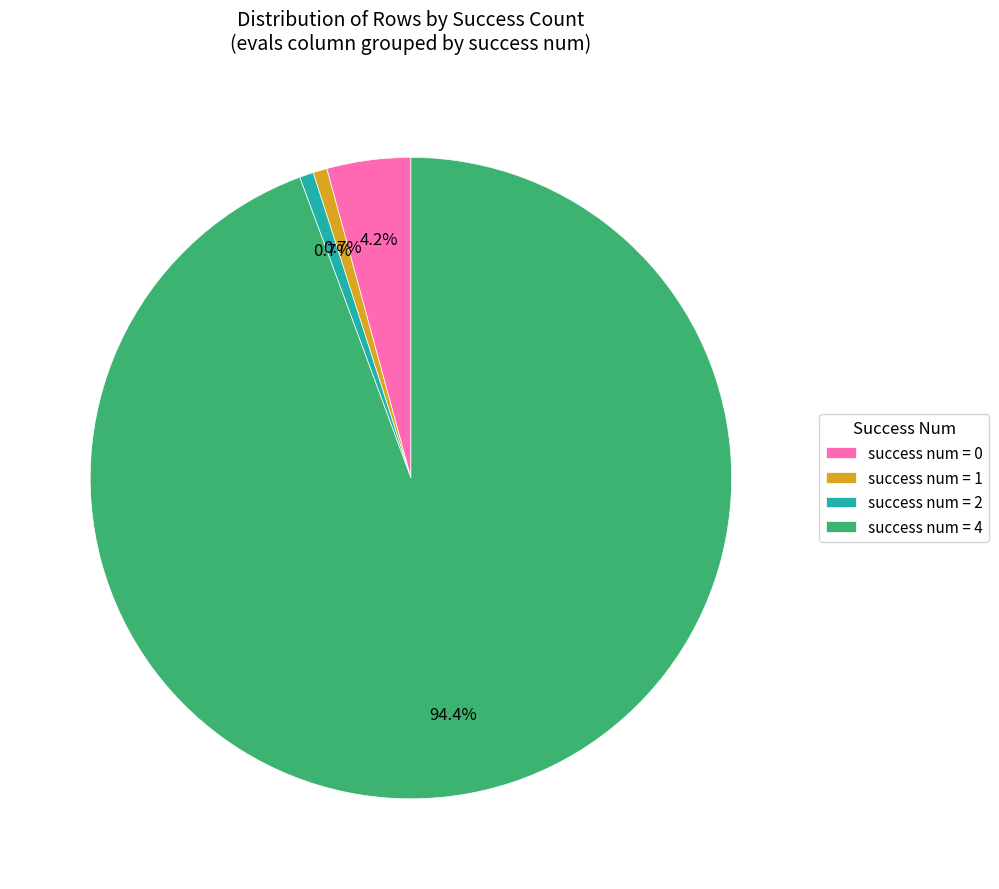

Which has a higher value, success num = 0 or success num = 4?

success num = 4